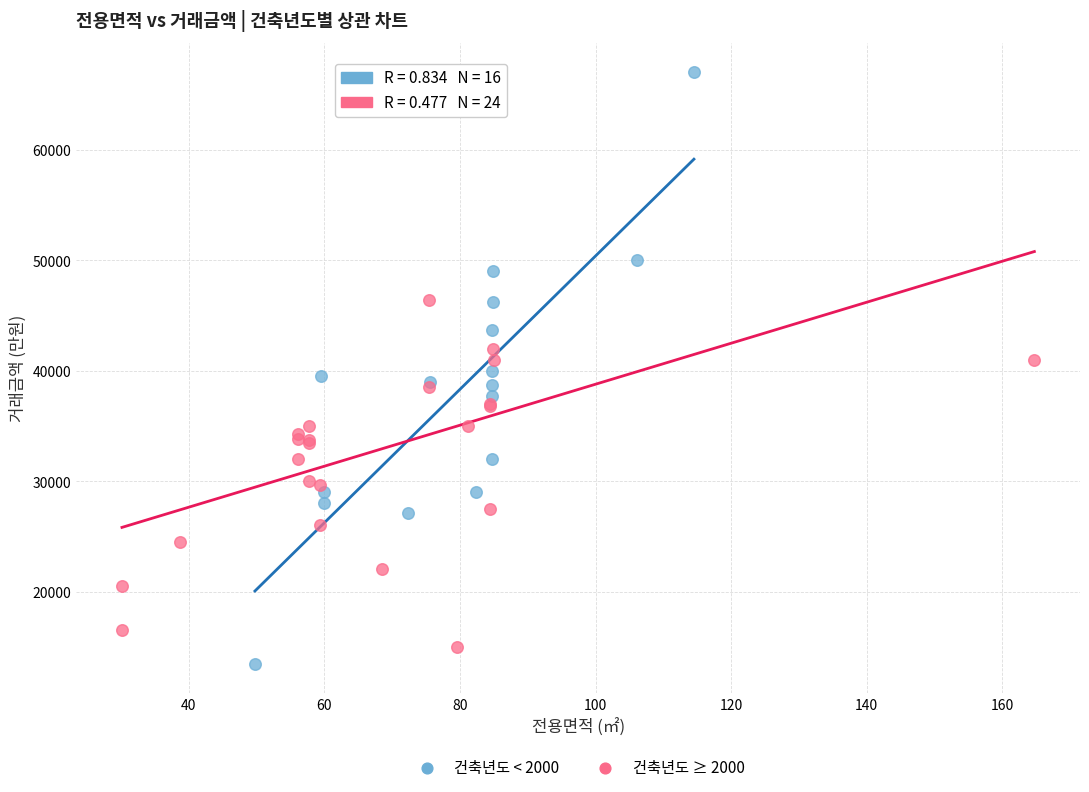

Which series reaches the maximum Y coordinate?

건축년도 < 2000